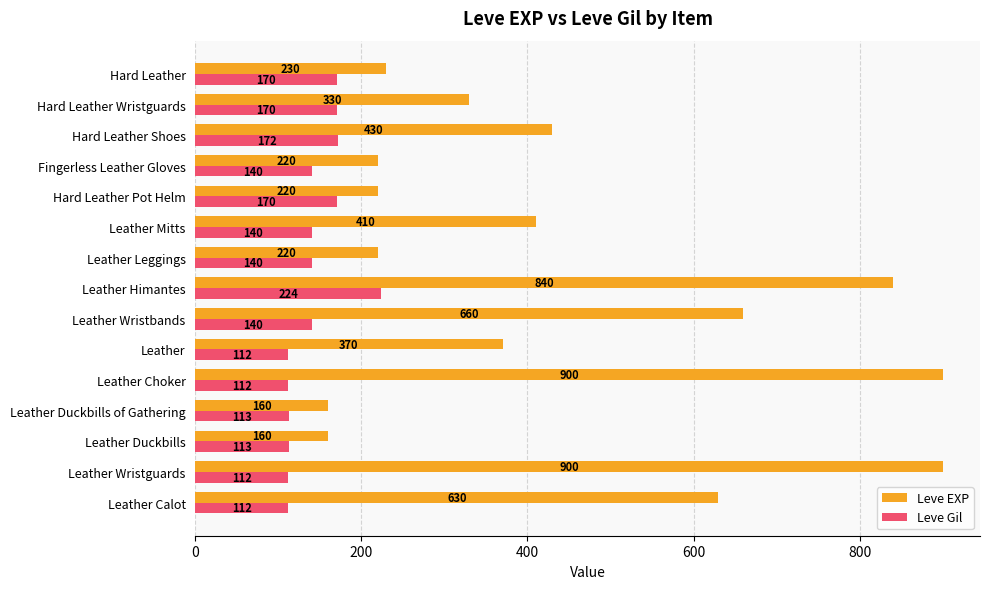

What is the minimum value for Leve EXP?

160